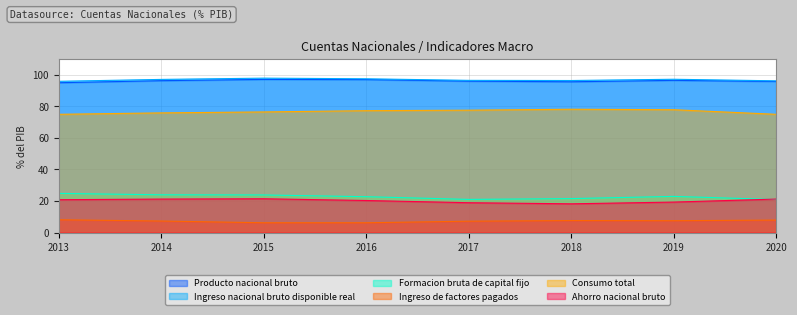

What is the difference between the maximum and minimum values in the Ingreso nacional bruto disponible real series?

2.0